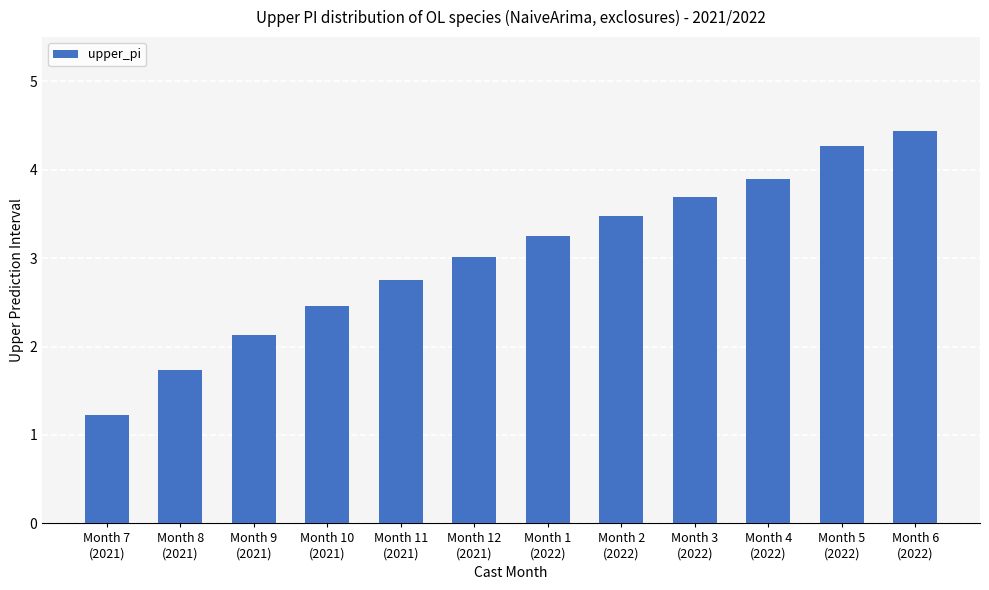

The chart shows a value of 3.9 at Month 4
(2022). True or false?

True